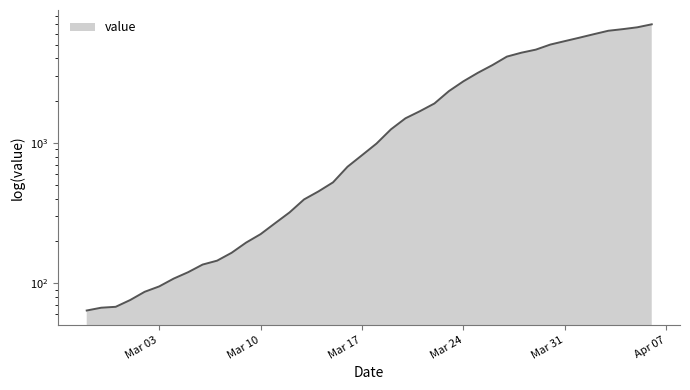

What is the greatest value displayed?

7008